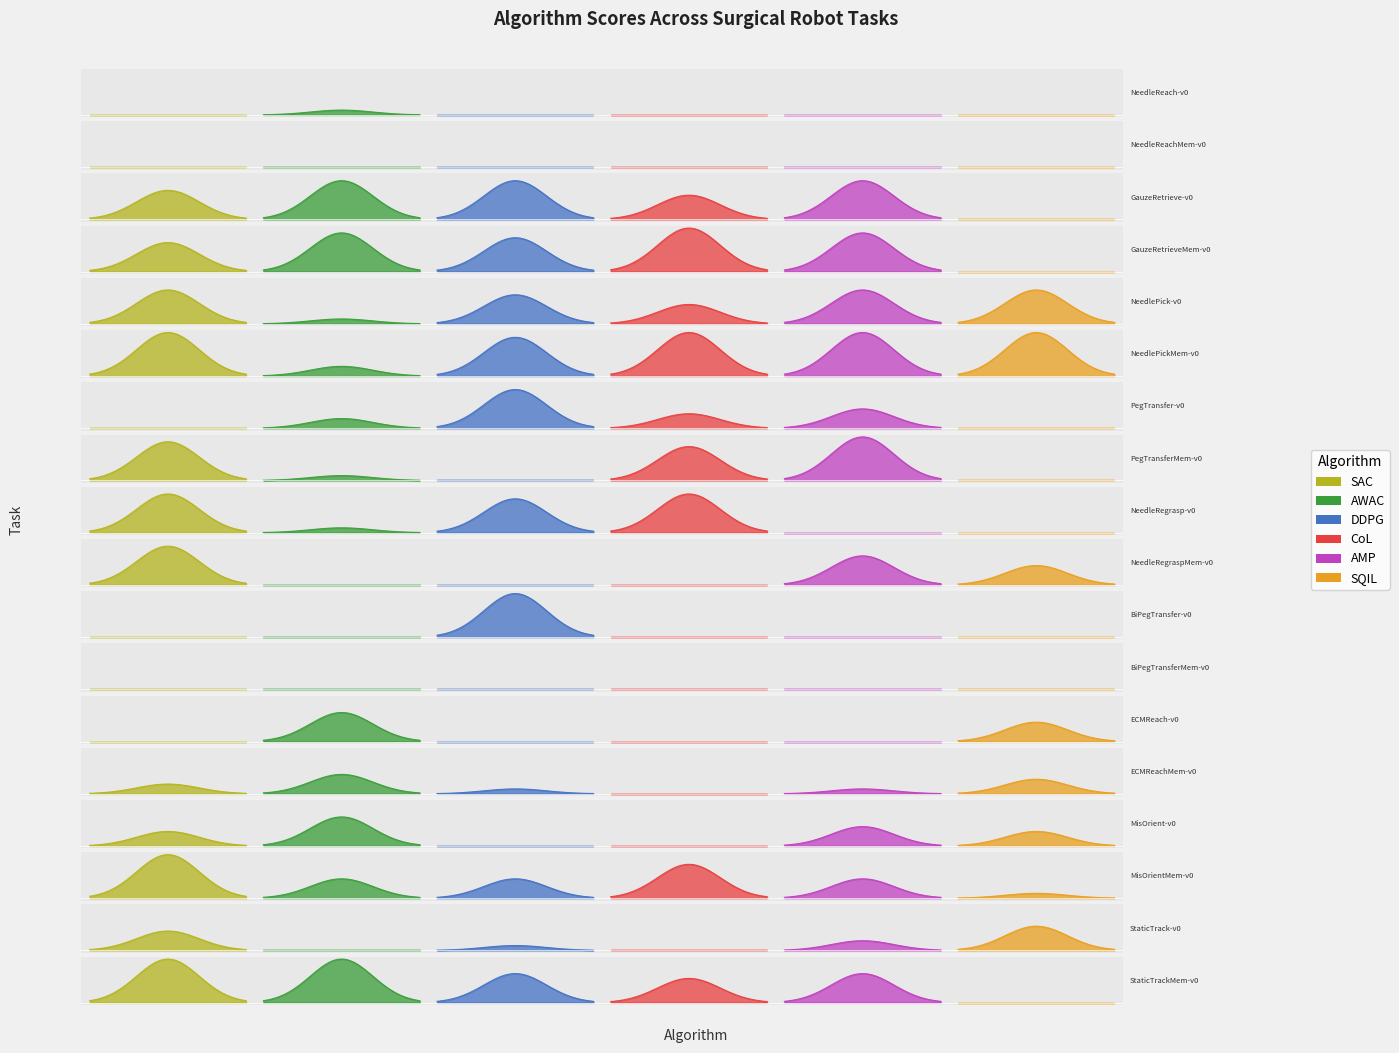

Which category has the highest value across all series?

NeedlePickMem-v0